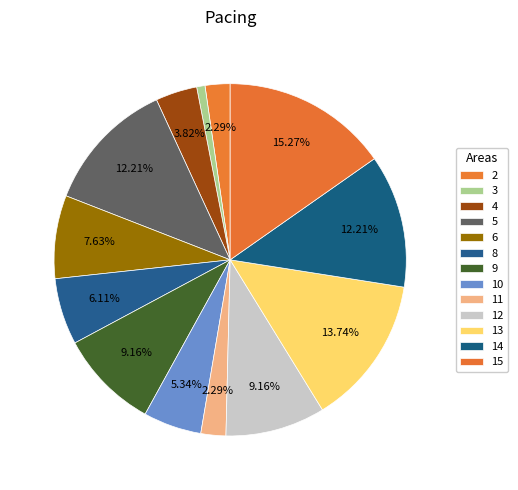

To the nearest percent, what percentage of the pie is 11?

2%